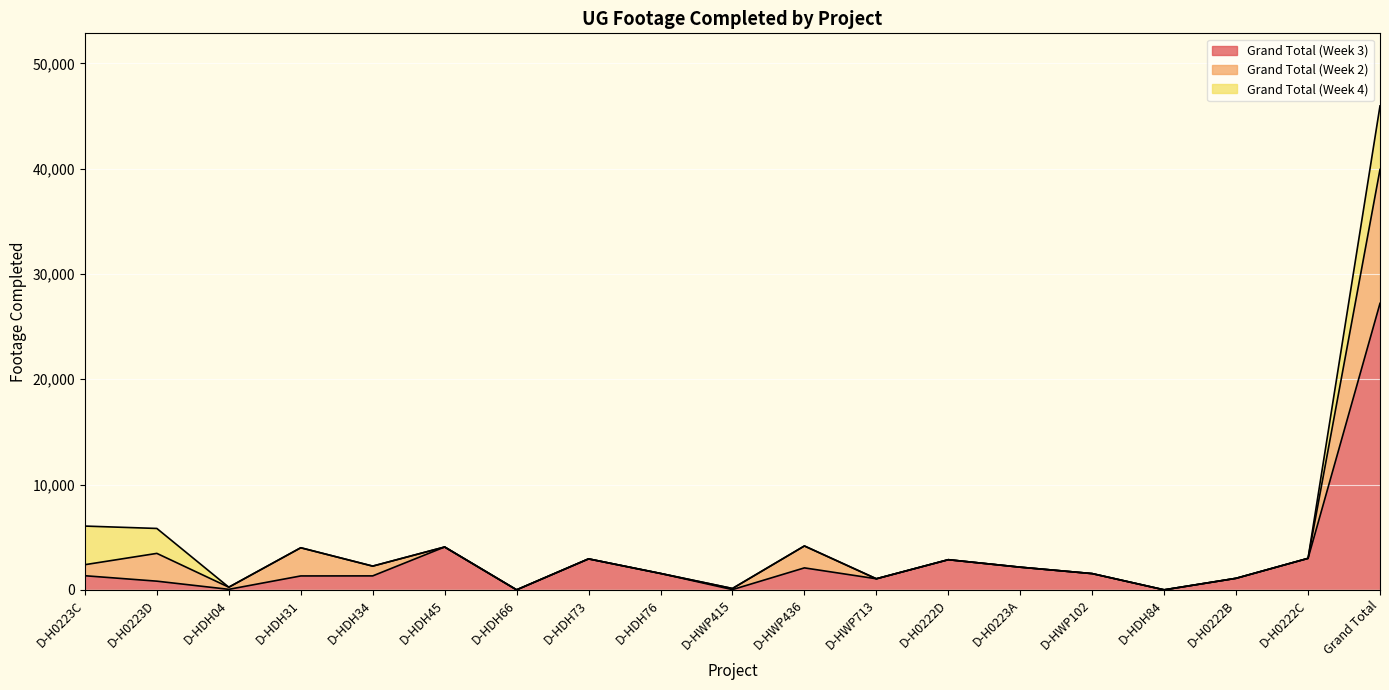

Which series changed the most between D-HDH34 and D-HWP713?

Grand Total (Week 2)